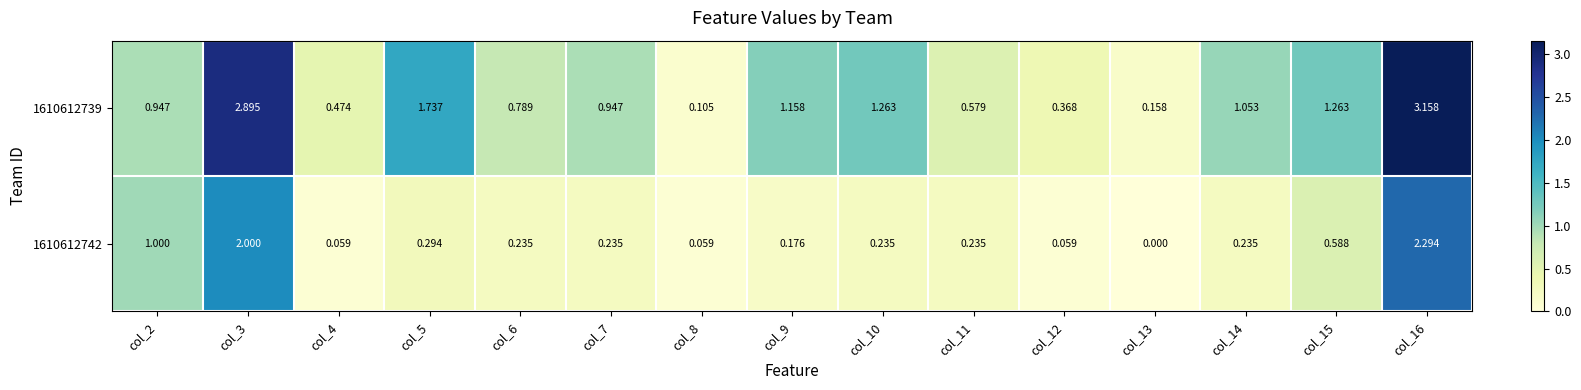

How many series are shown in this chart?

2